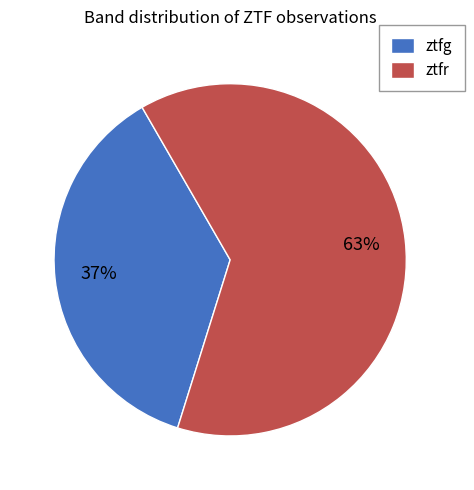

To the nearest percent, what is the difference between the largest and smallest slice percentages?

26%